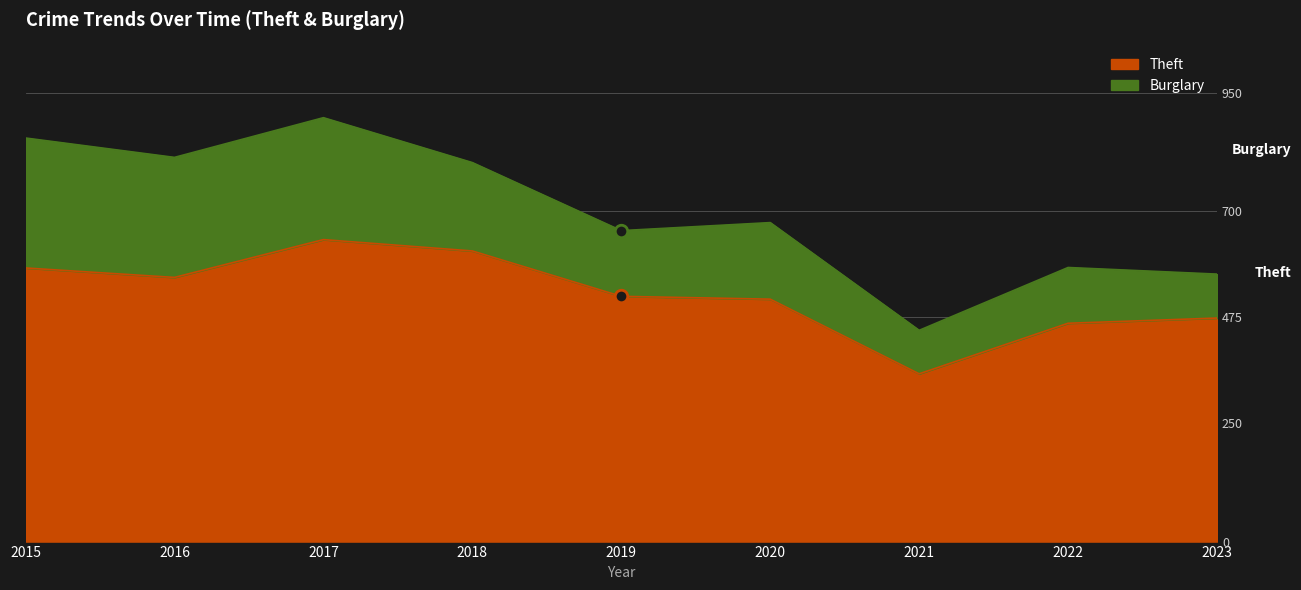

Rank the categories by value from lowest to highest.

2021, 2022, 2023, 2020, 2019, 2016, 2015, 2018, 2017